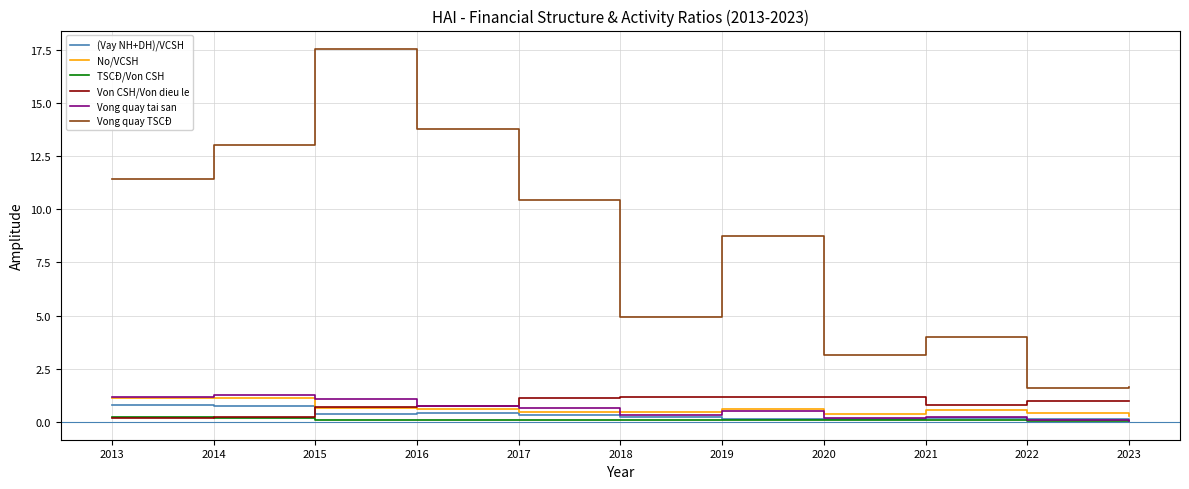

True or false: Vong quay TSCĐ has more than 1 points higher than both neighbors.

True